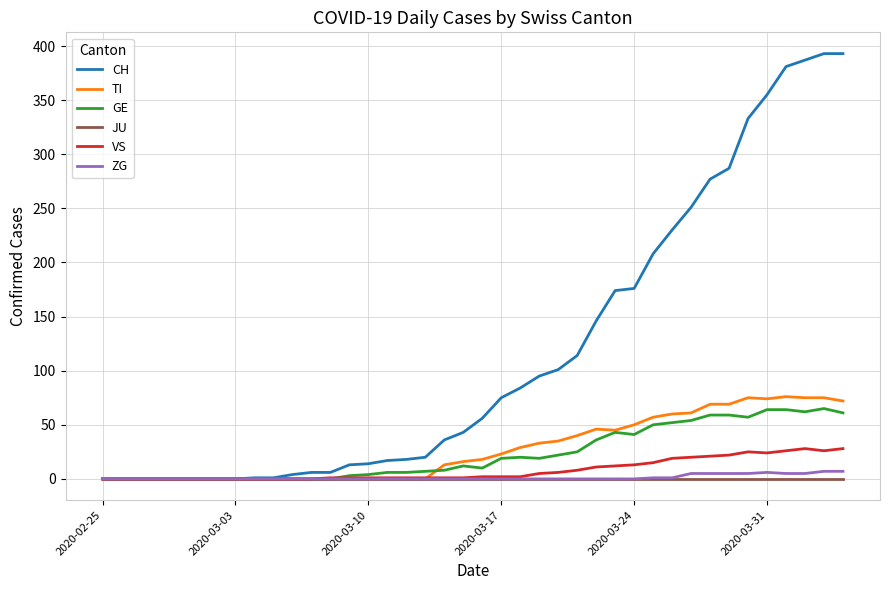

Which series has the largest total across all categories?

CH